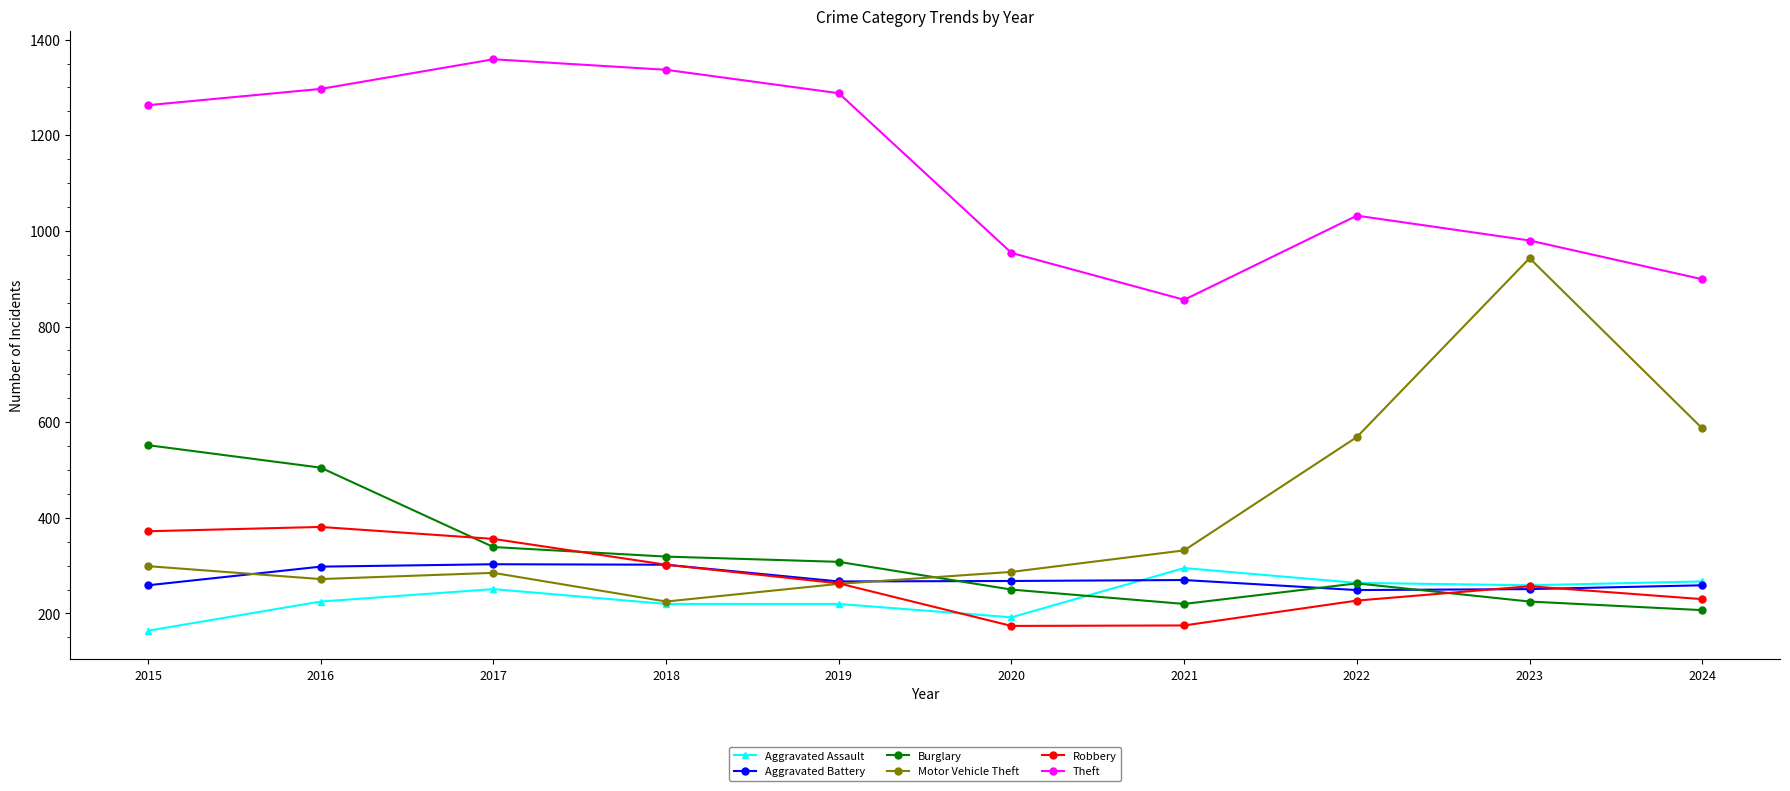

What is the minimum value for Motor Vehicle Theft?

225